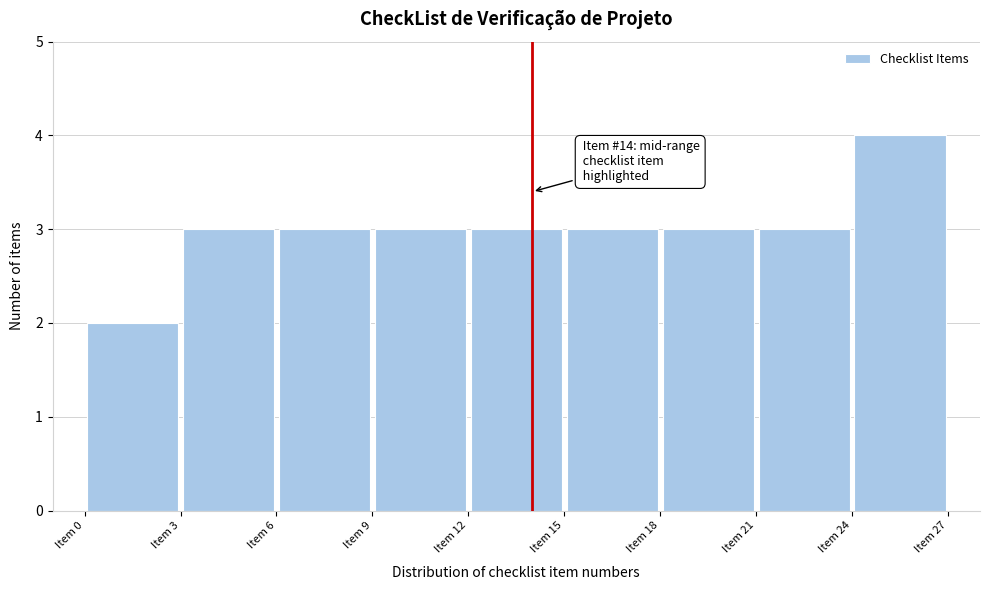

Which range on the x-axis has the tallest bar?

24 to 27